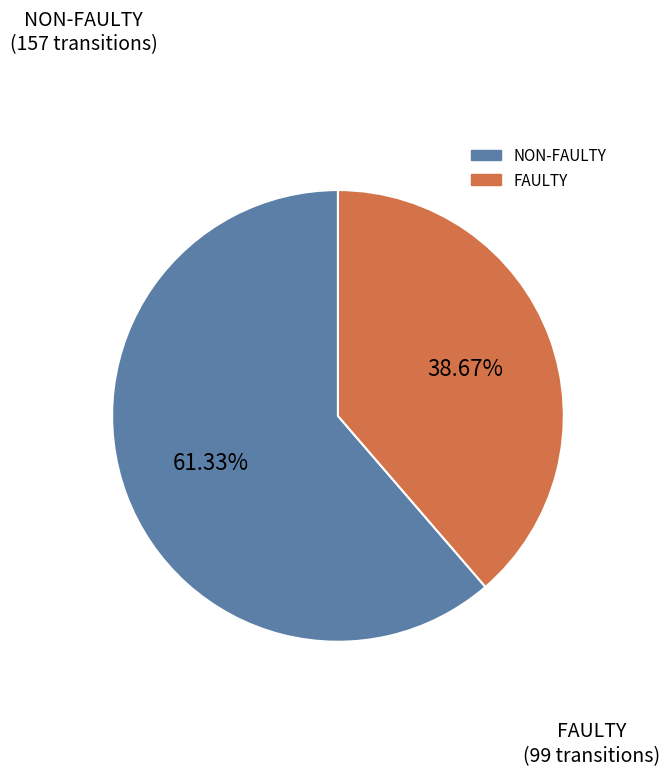

Is there any slice that represents more than half of the pie?

Yes